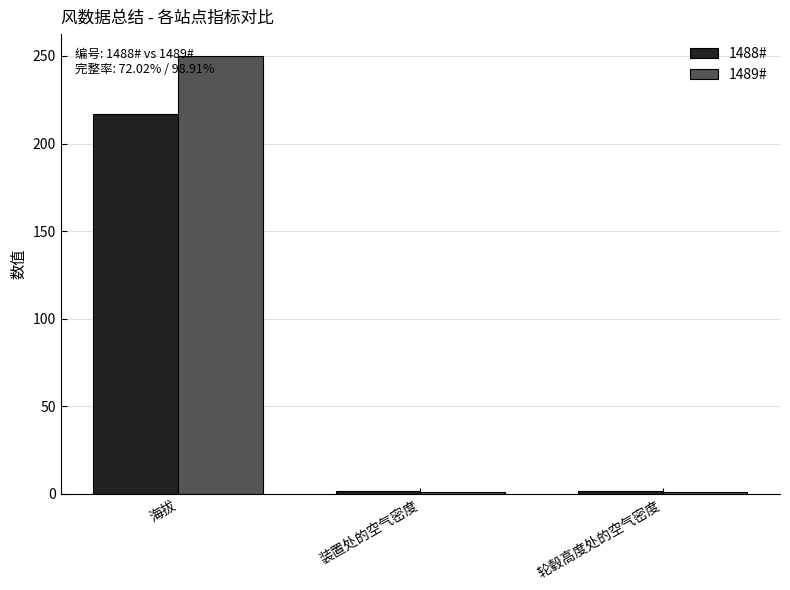

The value of 1489# at 海拔 is 250.0. True or false?

True